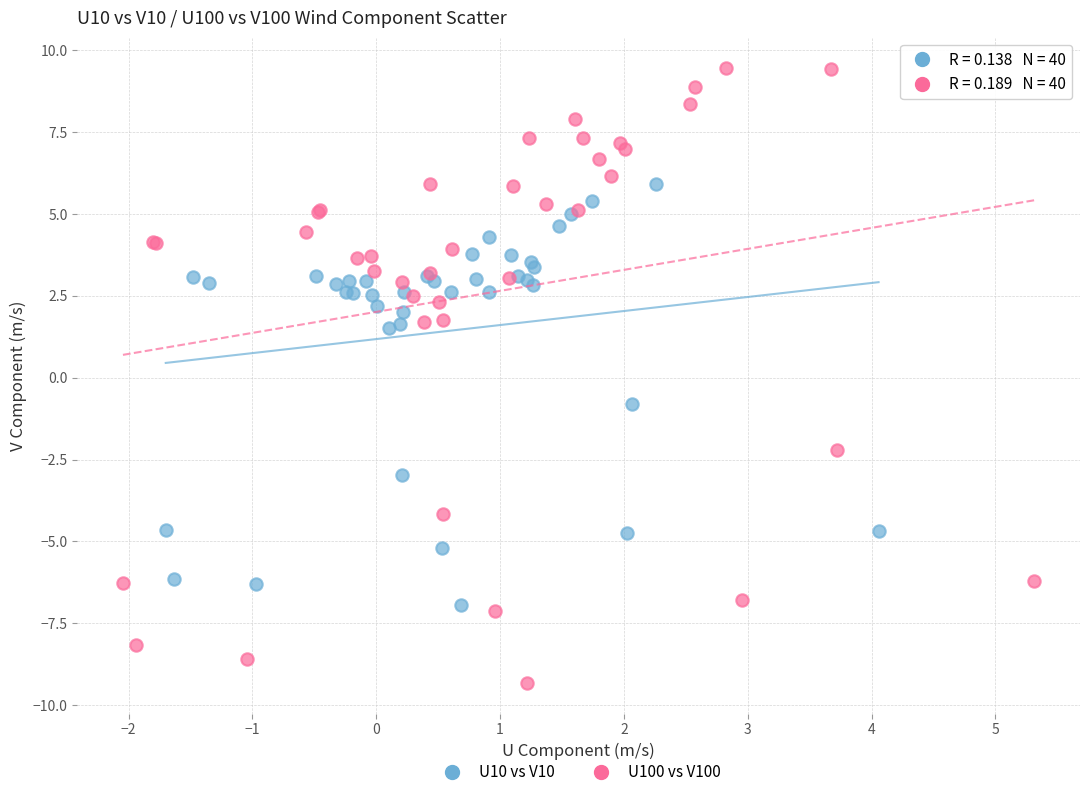

What are all the series names shown in the legend?

U10 vs V10, U100 vs V100